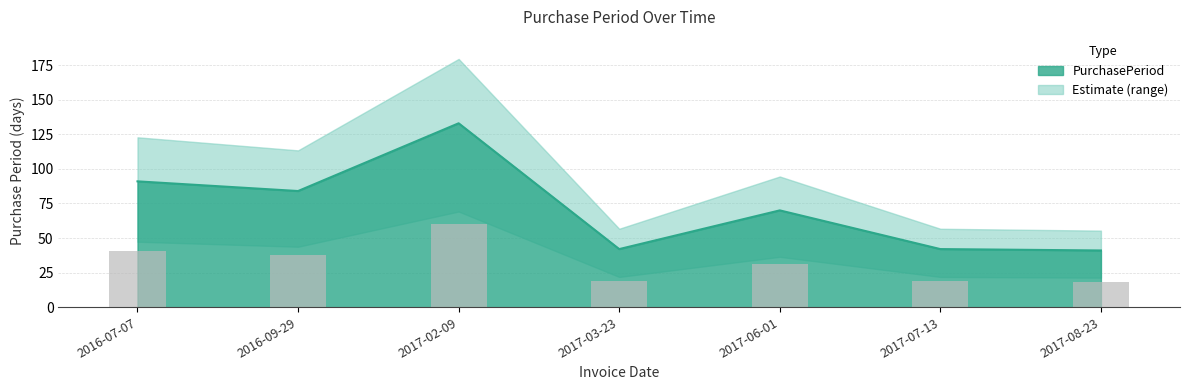

Rank the categories by value from lowest to highest.

2017-08-23, 2017-03-23, 2017-07-13, 2017-06-01, 2016-09-29, 2016-07-07, 2017-02-09